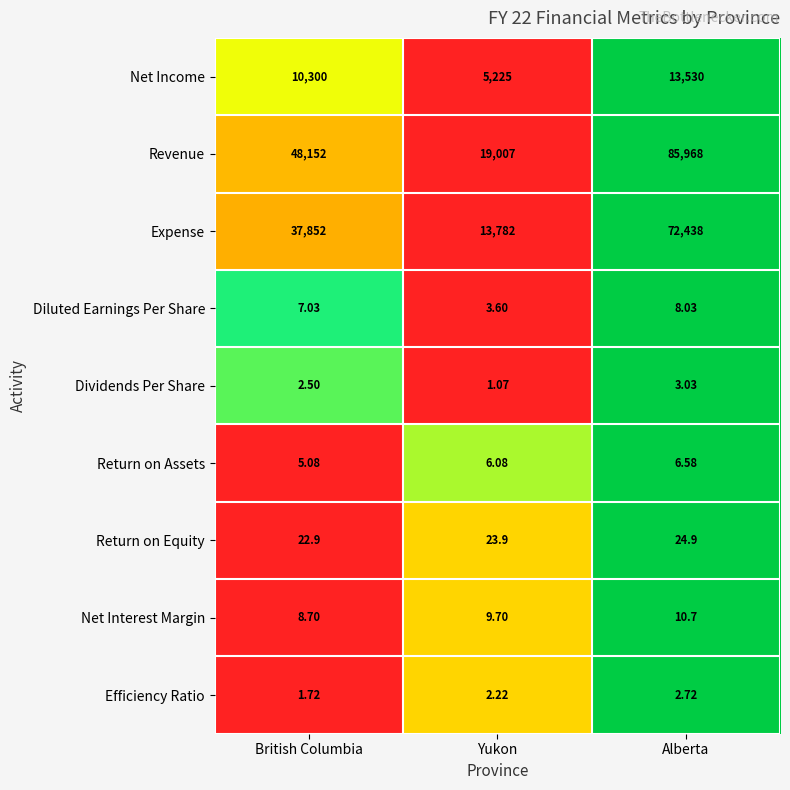

Count the number of categories in the chart.

3